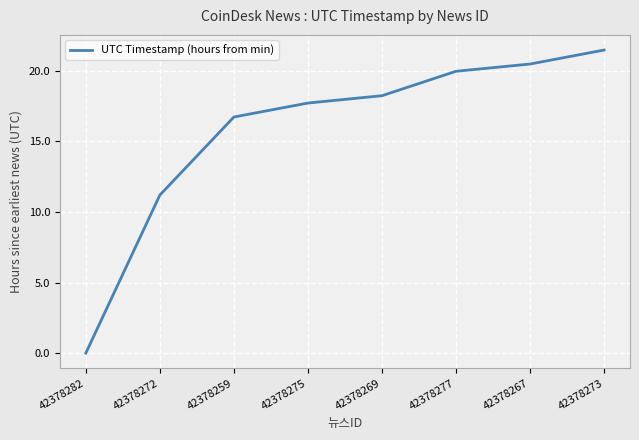

The chart shows a value of 21.5 at 42378273. True or false?

True